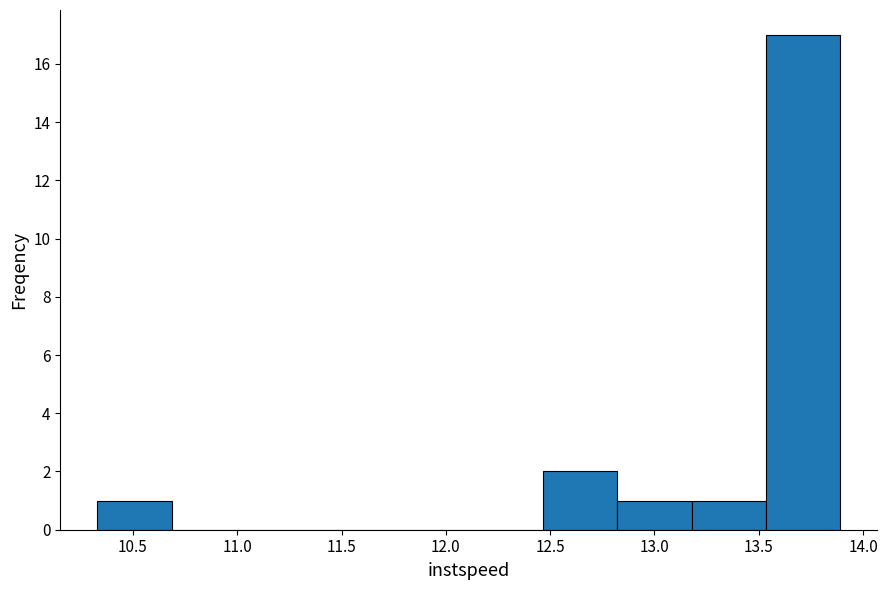

Reading left to right, list every bar in this chart as the range it spans on the x-axis followed by its height. Neither the bar edges nor the heights are printed on the chart, so give them approximately, as read against the axes.

10.35 to 10.70: 1
10.70 to 11.05: 0
11.05 to 11.40: 0
11.40 to 11.75: 0
11.75 to 12.10: 0
12.10 to 12.45: 0
12.45 to 12.80: 2
12.80 to 13.20: 1
13.20 to 13.55: 1
13.55 to 13.90: 17